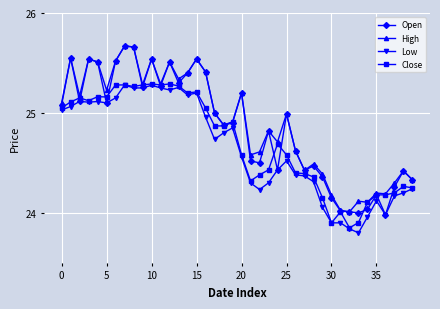

True or false: Open has more than 1 interior local peaks.

True